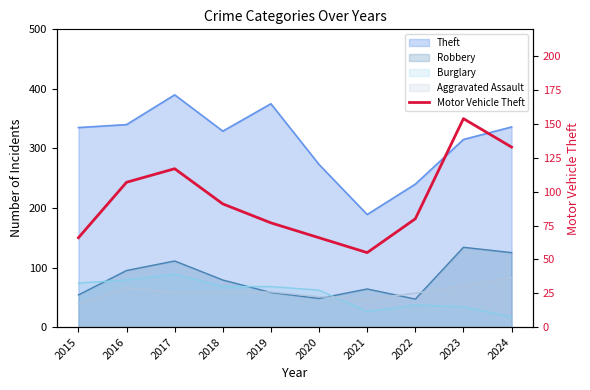

What is the value of the 3rd point from the left?

117